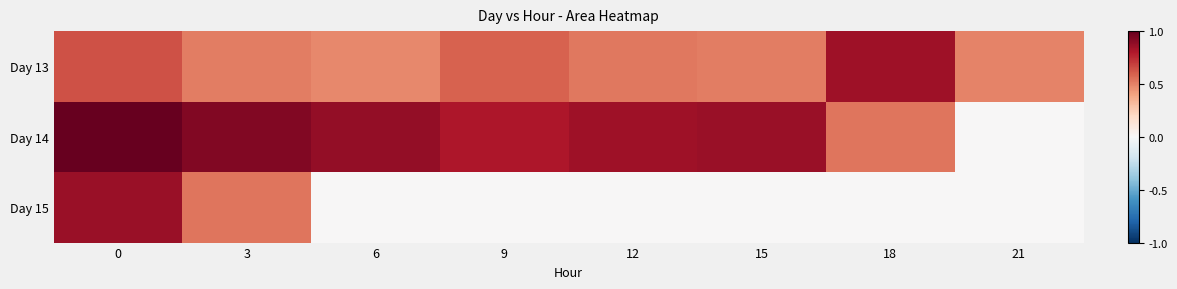

List the series in order of their peak value, lowest first.

Day 13, Day 15, Day 14